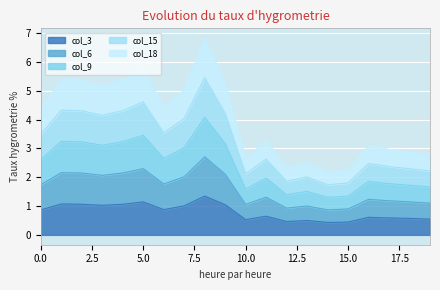

The value of col_3 at 10.0 is 0.3. True or false?

False